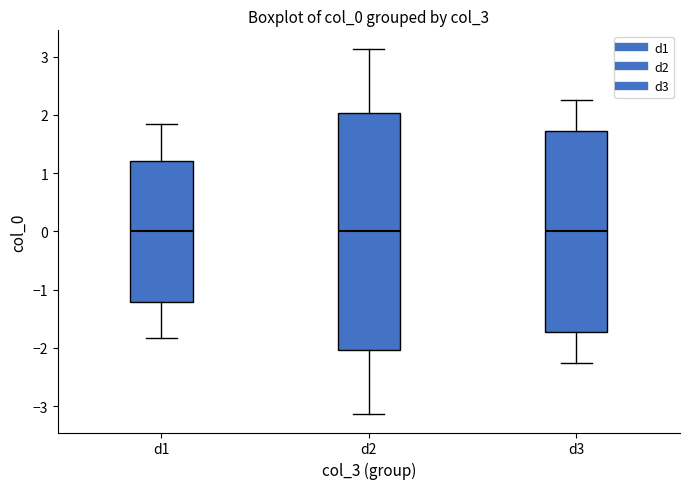

Reading left to right, read every box against the y-axis: the position of its median line, the range the box covers, and the ends of its whiskers. The values are not printed on the chart, so give them approximately, as read against the axis.

d1: median 0.0, box -1.2 to 1.2, whiskers -1.8 to 1.8
d2: median 0.0, box -2.0 to 2.0, whiskers -3.1 to 3.1
d3: median 0.0, box -1.7 to 1.7, whiskers -2.3 to 2.3